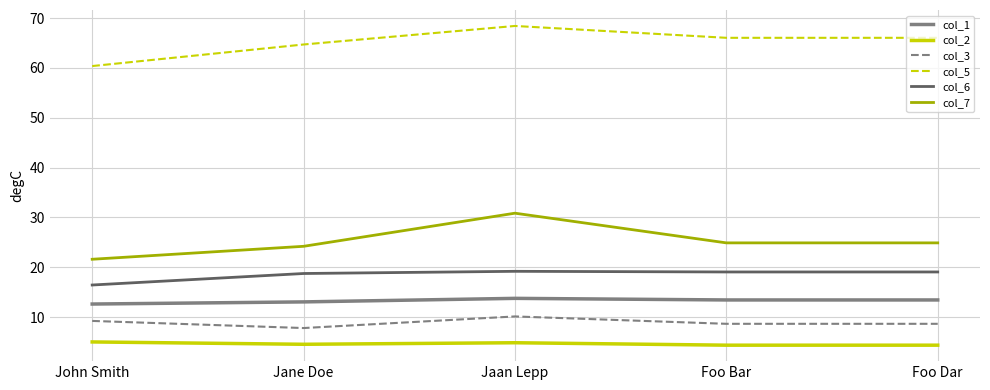

What is the sum of all col_5 values?

325.7